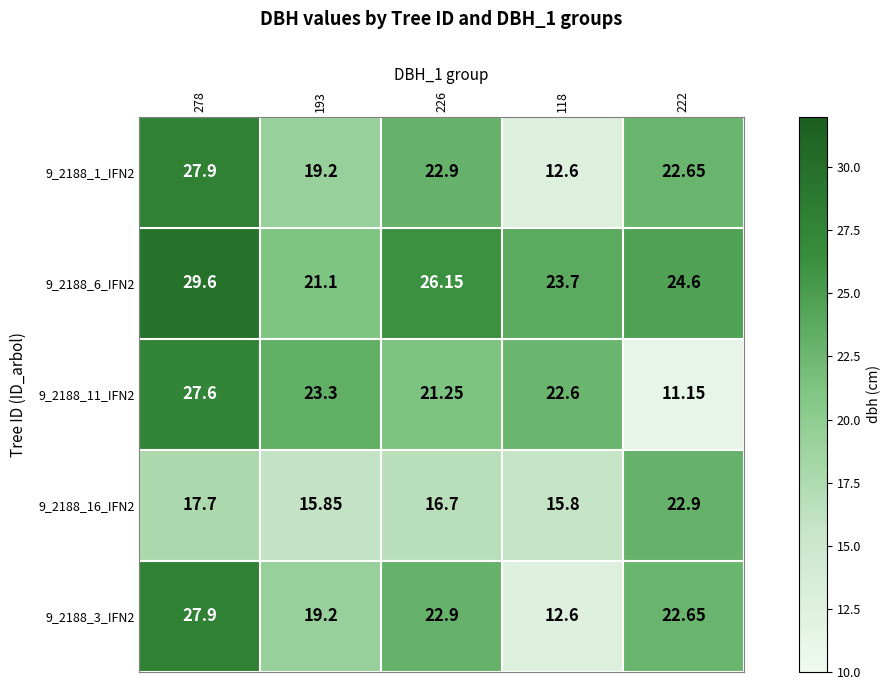

Count the number of categories in the chart.

5